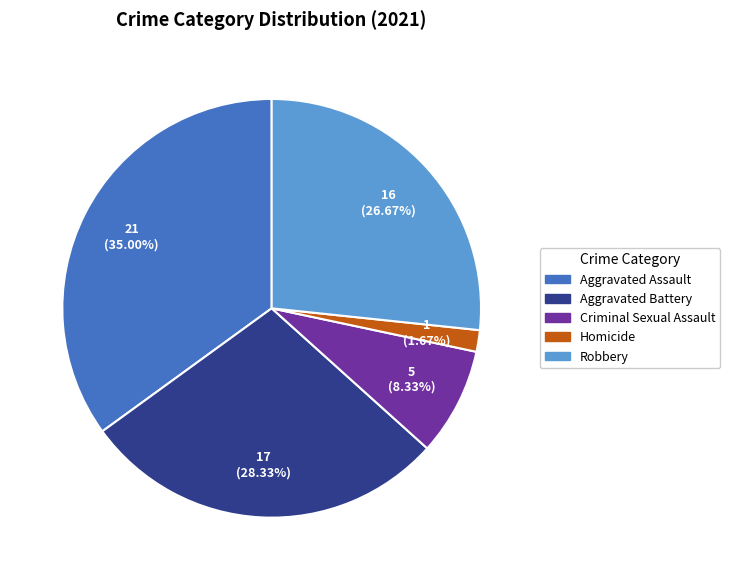

What is the ratio of the value at Robbery to the value at Criminal Sexual Assault?

3.2